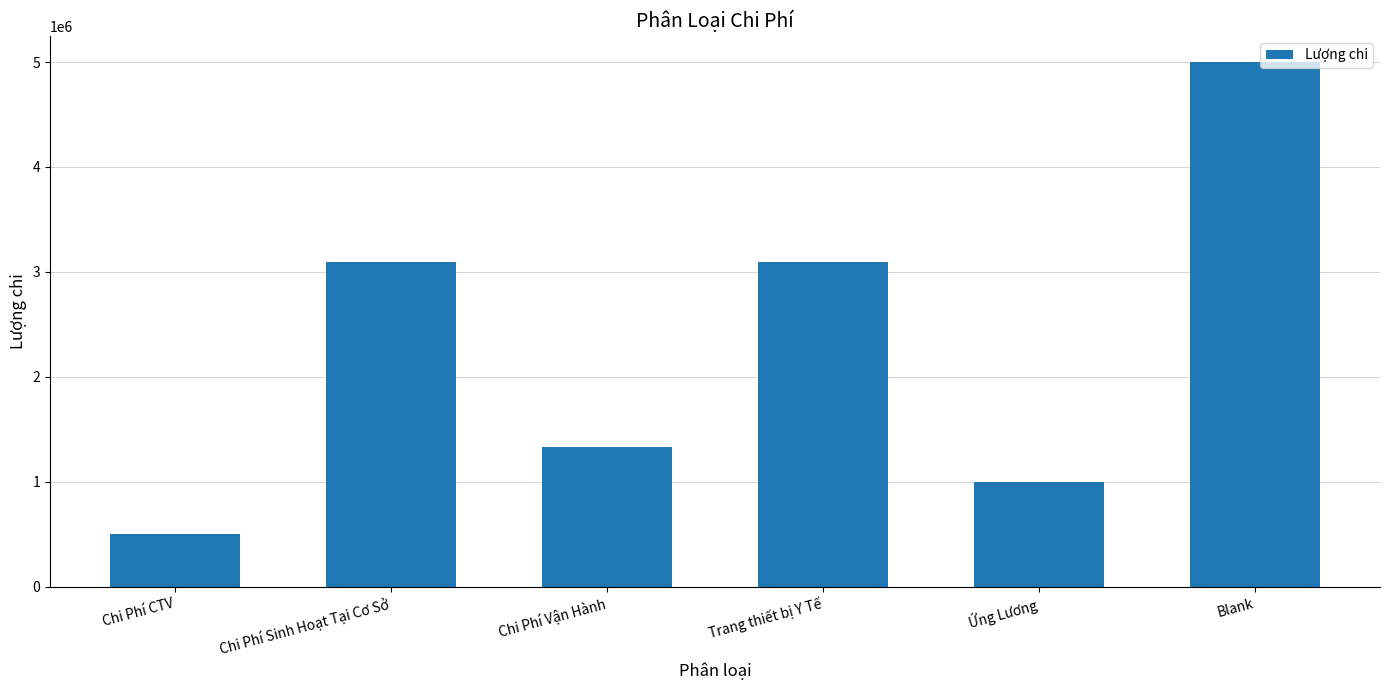

Count the number of categories in the chart.

6